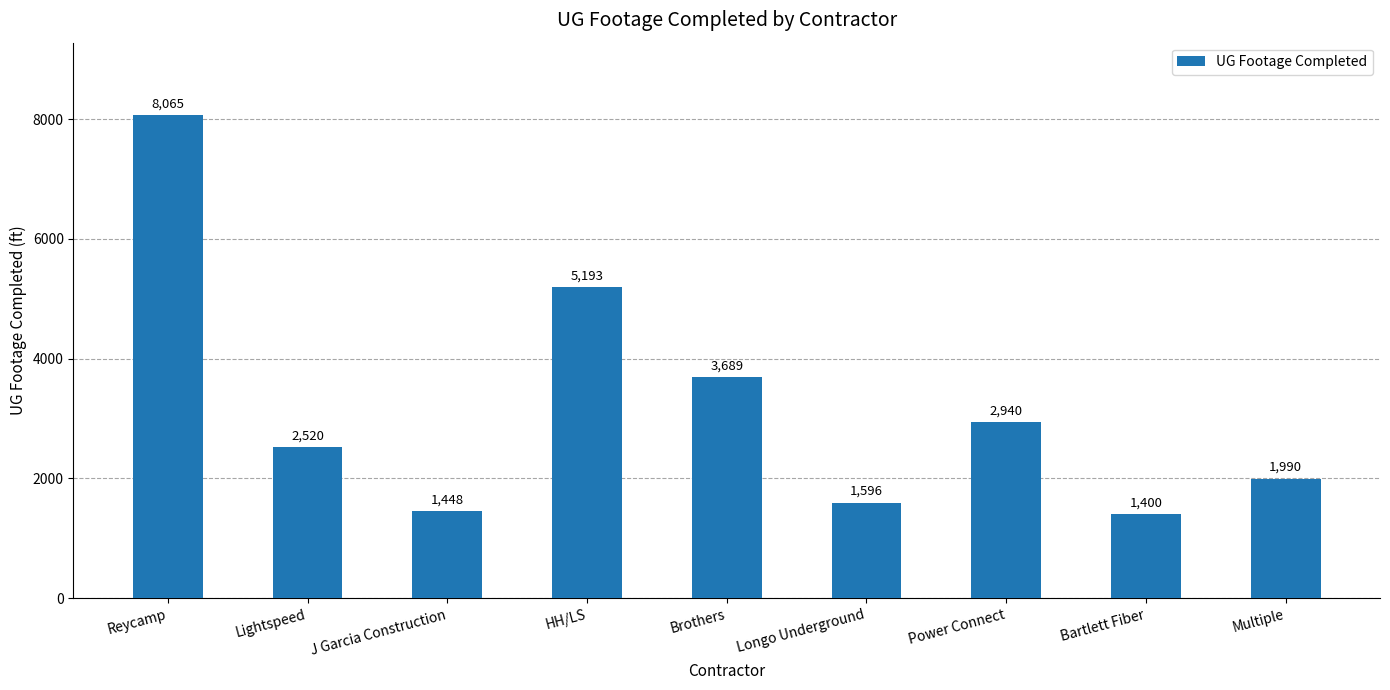

Rank the categories by value from highest to lowest.

Reycamp, HH/LS, Brothers, Power Connect, Lightspeed, Multiple, Longo Underground, J Garcia Construction, Bartlett Fiber